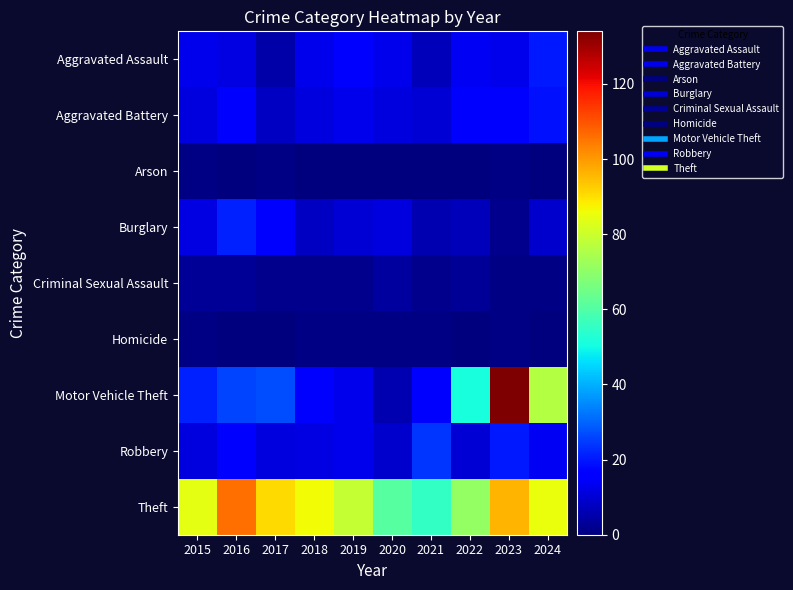

Which series changed the most between 2020 and 2022?

Motor Vehicle Theft